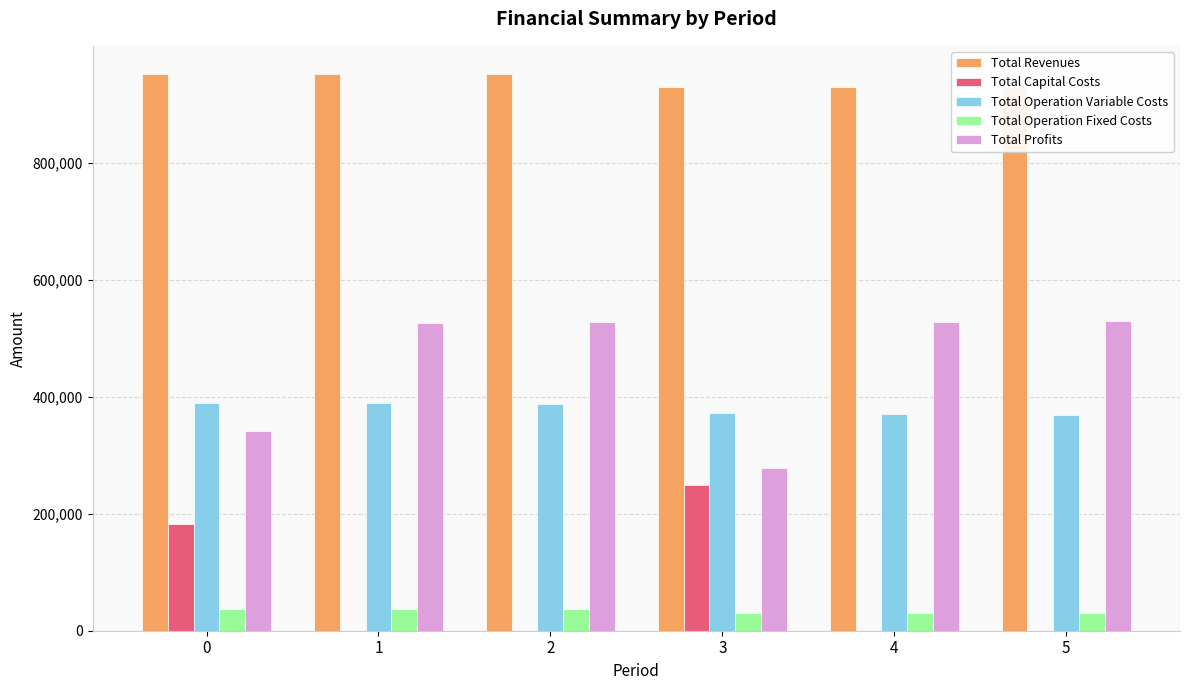

What is the minimum value for Total Operation Variable Costs?

369080.1